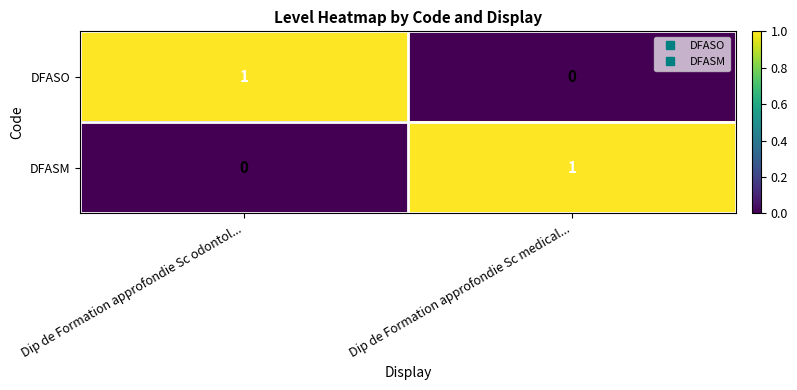

Is the value of DFASM at Dip de Formation approfondie Sc odontol... greater than the value of DFASO at Dip de Formation approfondie Sc odontol...?

No